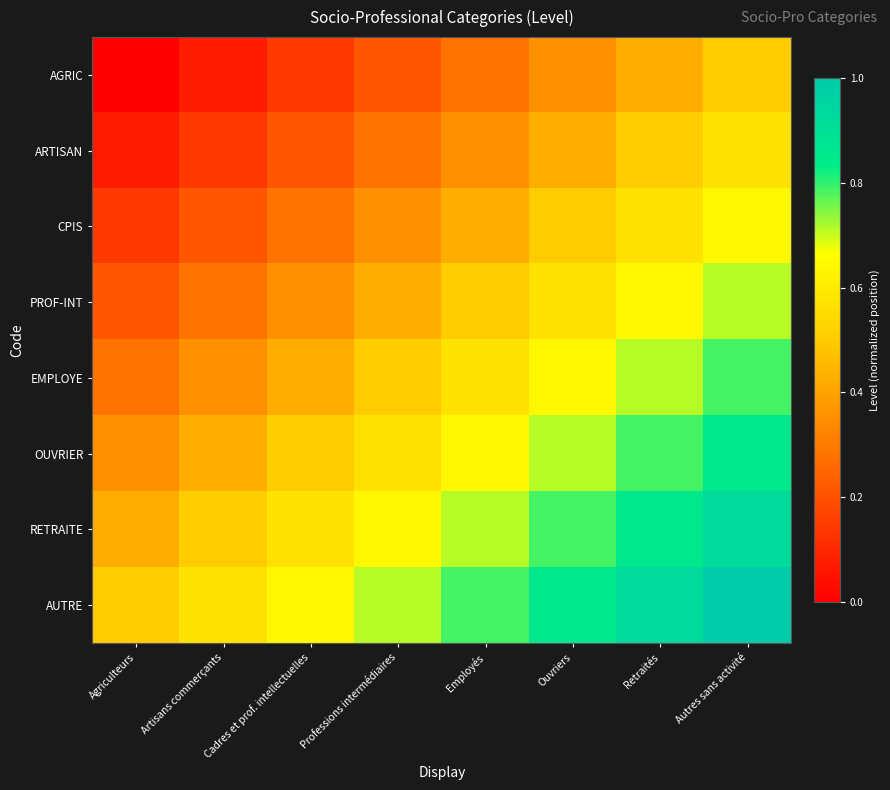

Reading left to right, list all the values displayed in this chart.

AGRIC: Agriculteurs=0.0	Artisans commerçants=0.1	Cadres et prof. intellectuelles=0.1	Professions intermédiaires=0.2	Employés=0.3	Ouvriers=0.4	Retraités=0.4	Autres sans activité=0.5
ARTISAN: Agriculteurs=0.1	Artisans commerçants=0.1	Cadres et prof. intellectuelles=0.2	Professions intermédiaires=0.3	Employés=0.4	Ouvriers=0.4	Retraités=0.5	Autres sans activité=0.6
CPIS: Agriculteurs=0.1	Artisans commerçants=0.2	Cadres et prof. intellectuelles=0.3	Professions intermédiaires=0.4	Employés=0.4	Ouvriers=0.5	Retraités=0.6	Autres sans activité=0.6
PROF-INT: Agriculteurs=0.2	Artisans commerçants=0.3	Cadres et prof. intellectuelles=0.4	Professions intermédiaires=0.4	Employés=0.5	Ouvriers=0.6	Retraités=0.6	Autres sans activité=0.7
EMPLOYE: Agriculteurs=0.3	Artisans commerçants=0.4	Cadres et prof. intellectuelles=0.4	Professions intermédiaires=0.5	Employés=0.6	Ouvriers=0.6	Retraités=0.7	Autres sans activité=0.8
OUVRIER: Agriculteurs=0.4	Artisans commerçants=0.4	Cadres et prof. intellectuelles=0.5	Professions intermédiaires=0.6	Employés=0.6	Ouvriers=0.7	Retraités=0.8	Autres sans activité=0.9
RETRAITE: Agriculteurs=0.4	Artisans commerçants=0.5	Cadres et prof. intellectuelles=0.6	Professions intermédiaires=0.6	Employés=0.7	Ouvriers=0.8	Retraités=0.9	Autres sans activité=0.9
AUTRE: Agriculteurs=0.5	Artisans commerçants=0.6	Cadres et prof. intellectuelles=0.6	Professions intermédiaires=0.7	Employés=0.8	Ouvriers=0.9	Retraités=0.9	Autres sans activité=1.0